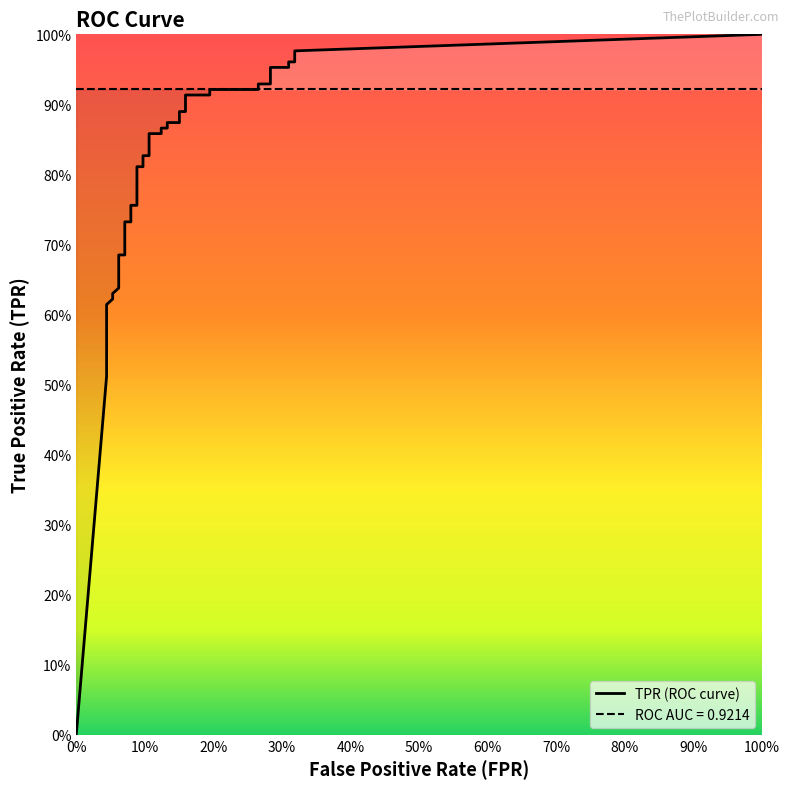

Is it true that fpr equals 0.1 at 6?

False